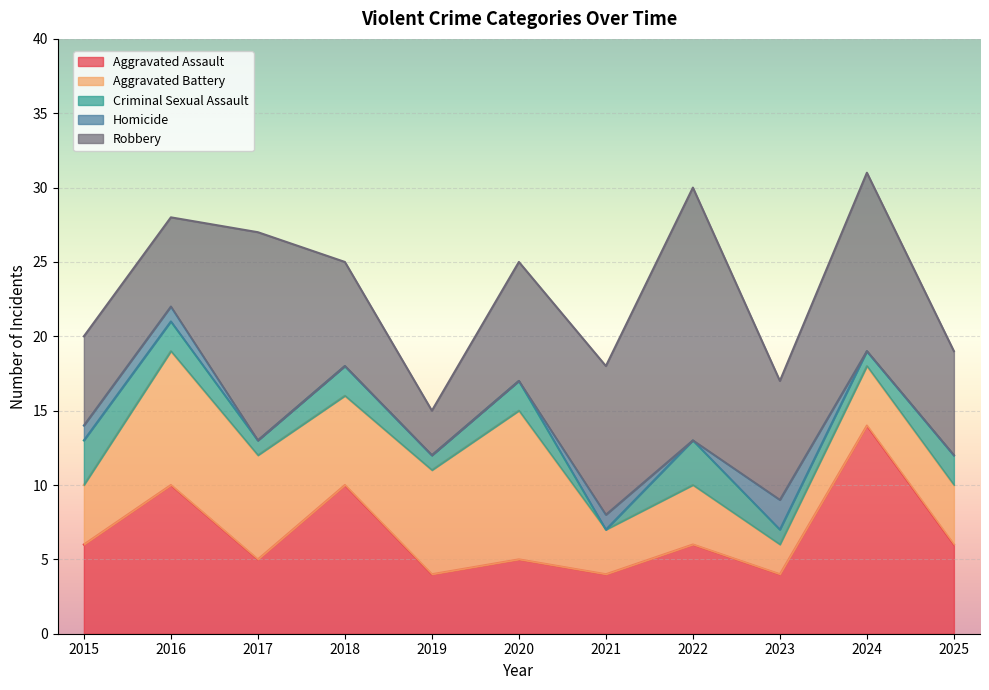

List the series in order of their peak value, lowest first.

Homicide, Criminal Sexual Assault, Aggravated Battery, Aggravated Assault, Robbery